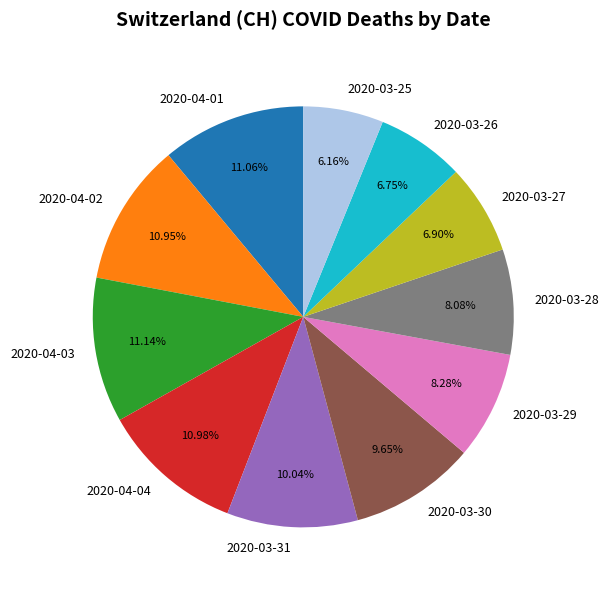

How many segments does this pie chart have?

11